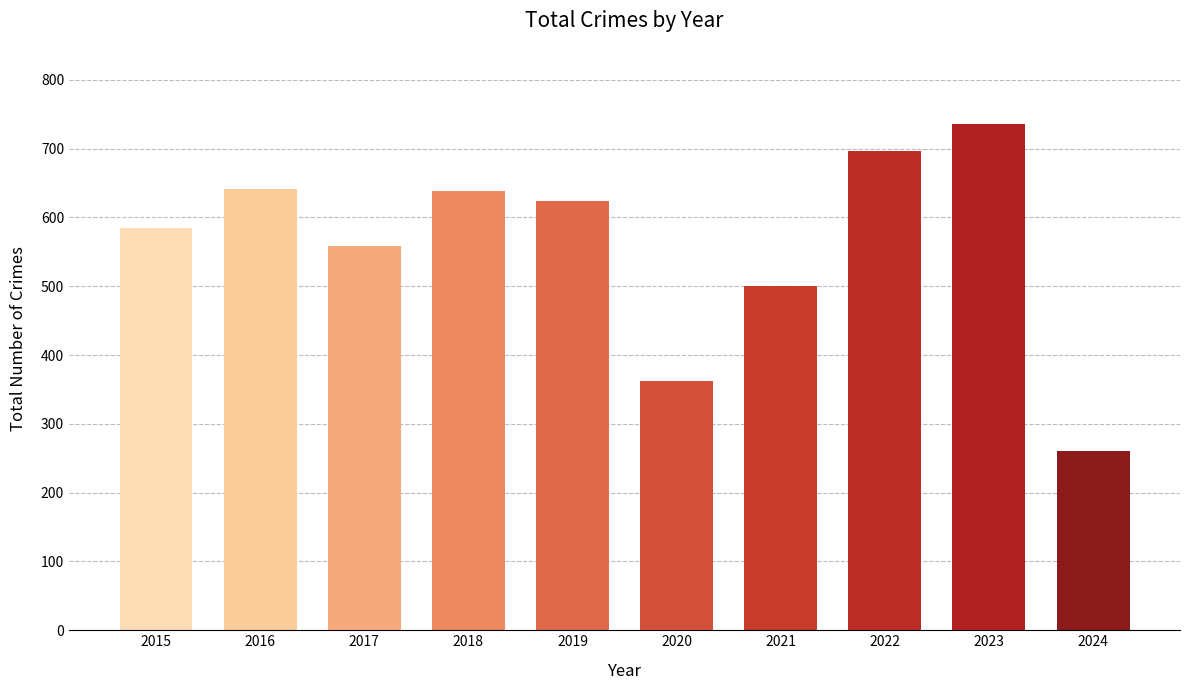

Is it true that the value at 2015 is 584?

True